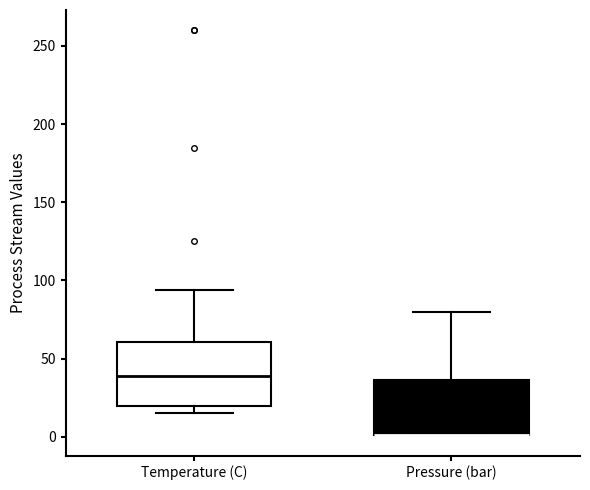

Where is the lower edge of the box for Pressure (bar) on the y-axis? The values are not printed on the chart, so give them approximately, as read against the axis.

0